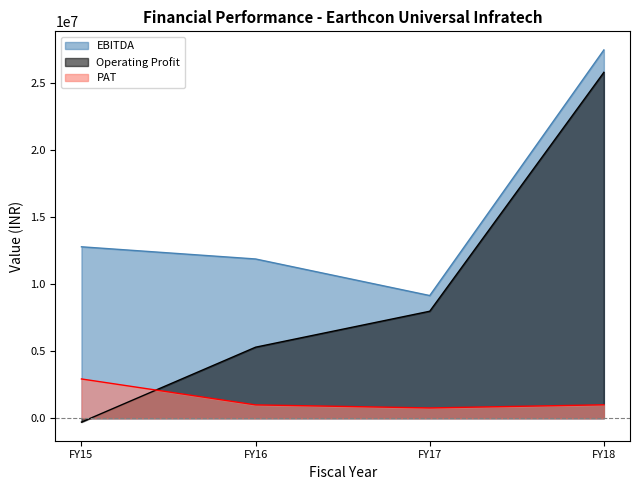

True or false: PAT and EBITDA intersect in this chart.

False